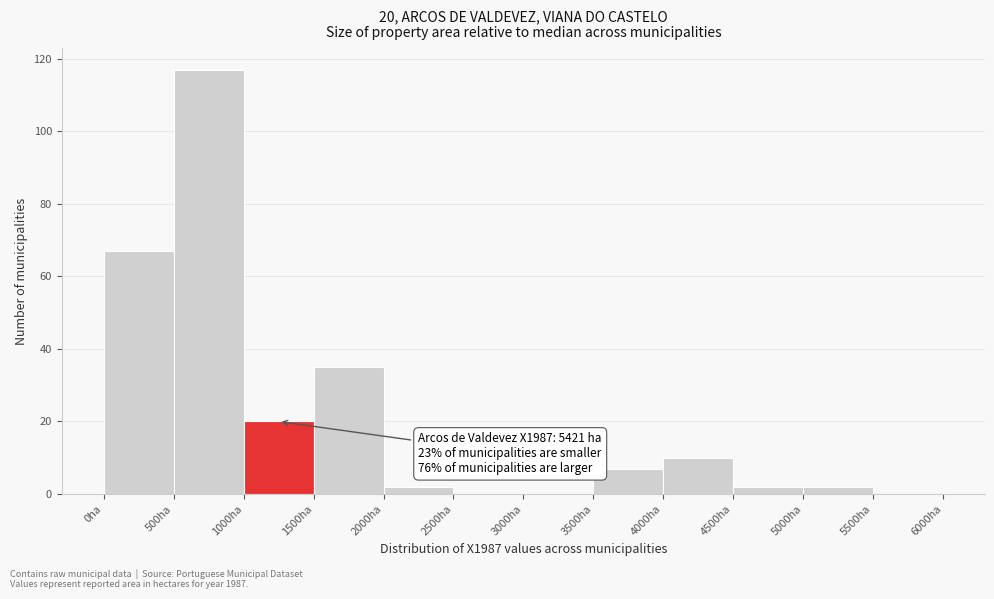

Which range on the x-axis has the tallest bar?

500 to 1000